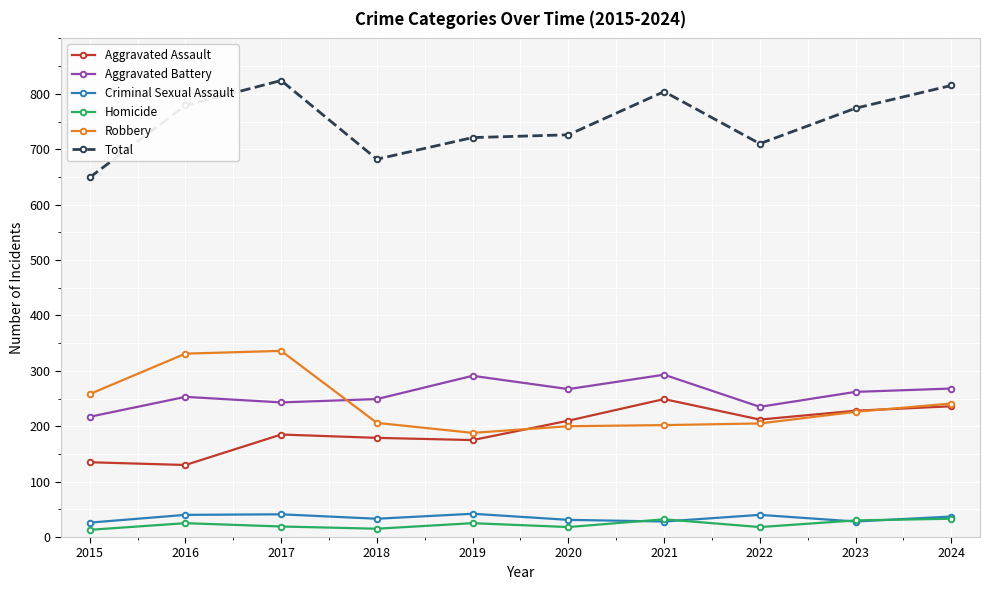

What is the total value across all series at 2022?

1420